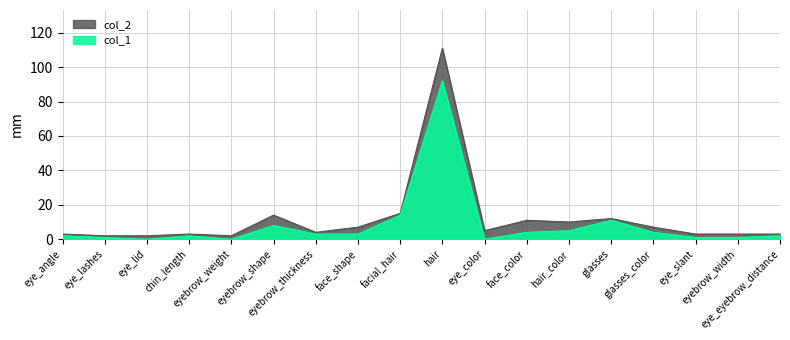

At how many categories does at least one series exceed 13?

3